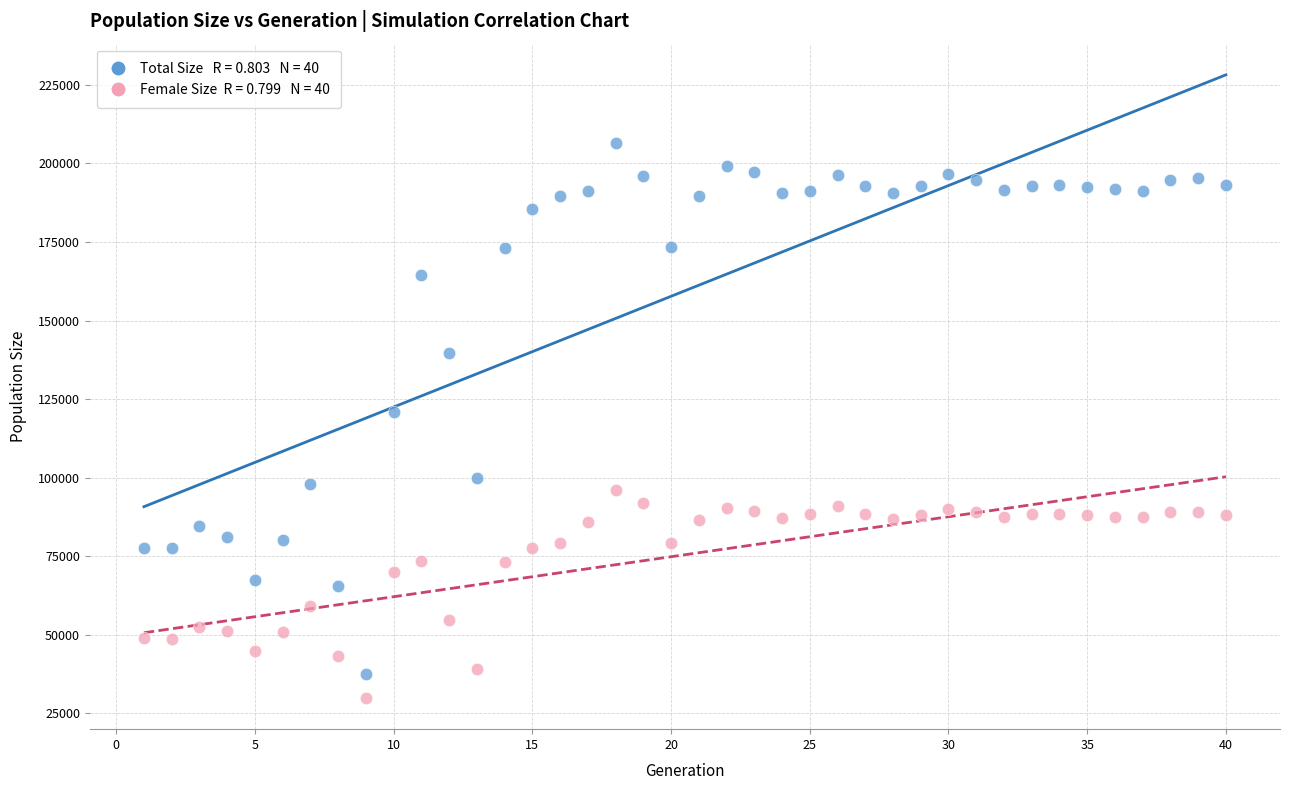

Across all series, what Y value is closest to 118277?

121025